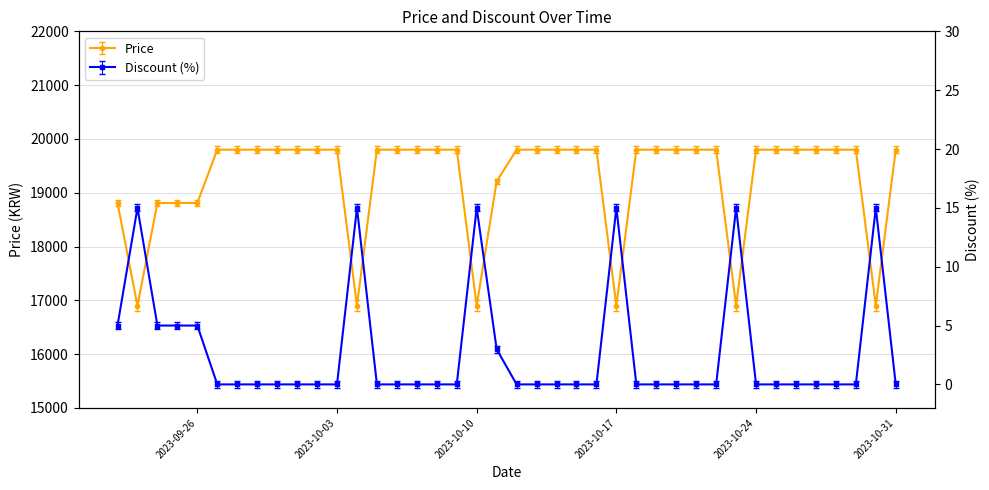

What is the difference between the second highest and minimum values in the Price series?

2900.0